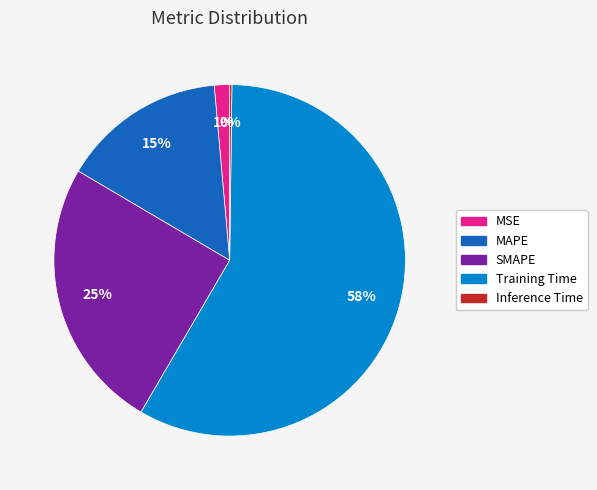

What is the largest slice in the pie chart?

Training Time